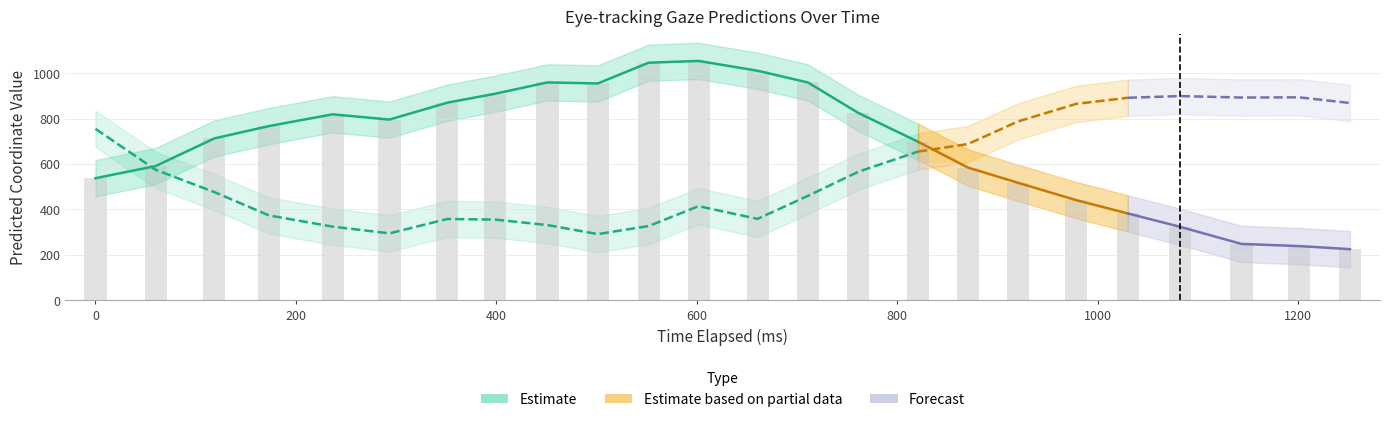

What is the total value across all series at 12?

2030.8